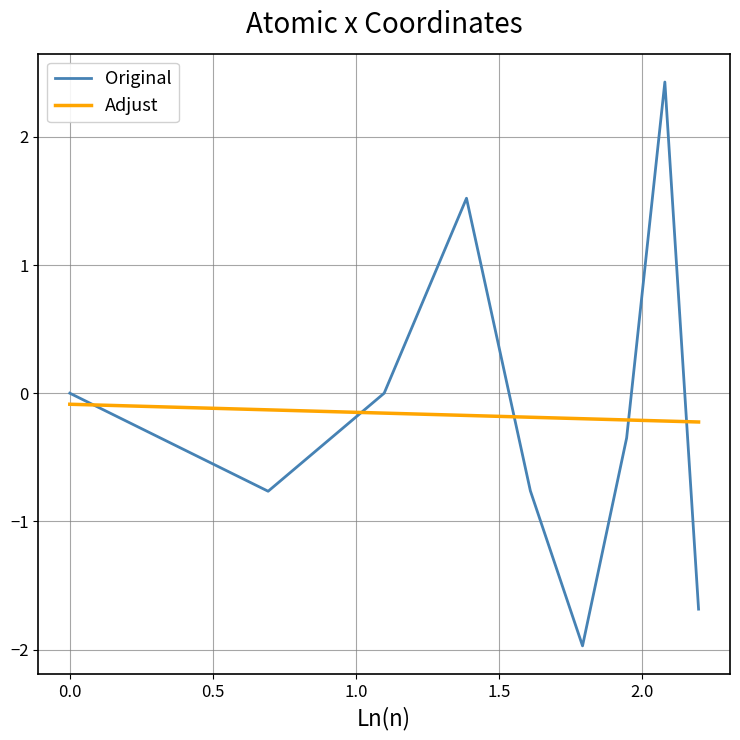

Which series has the largest range (max minus min)?

Original